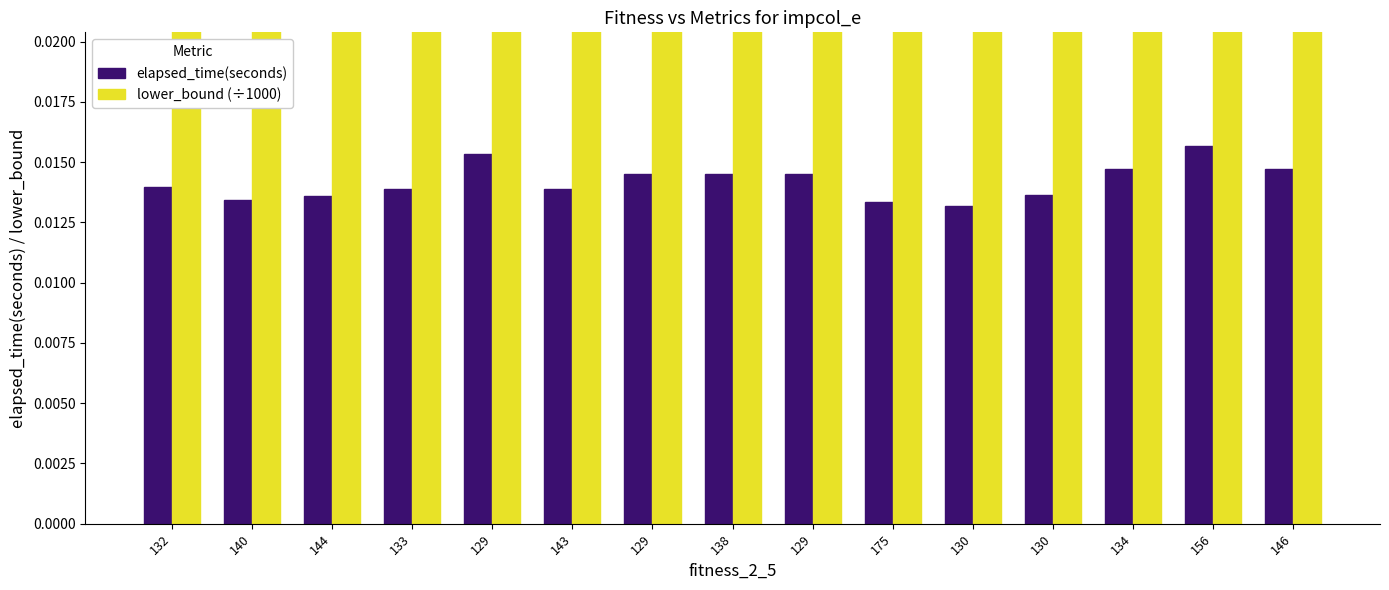

The value of lower_bound (÷1000) at 130 is 0.0. True or false?

True